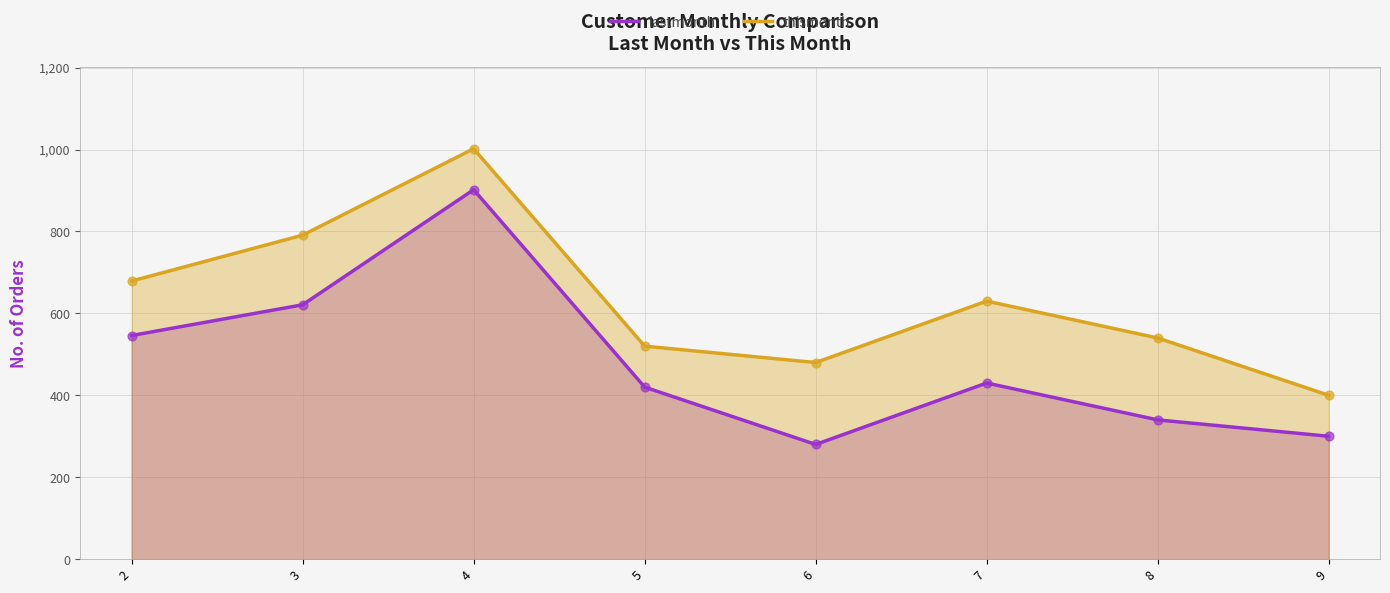

Which series has the widest spread of Y values?

lastmonth